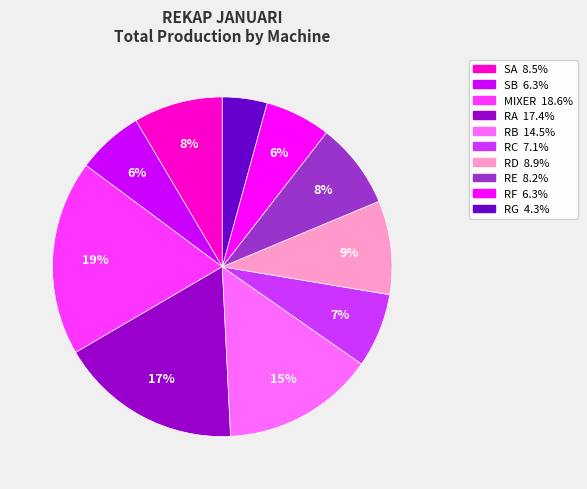

Do RE and RB together represent more than half of the pie?

No